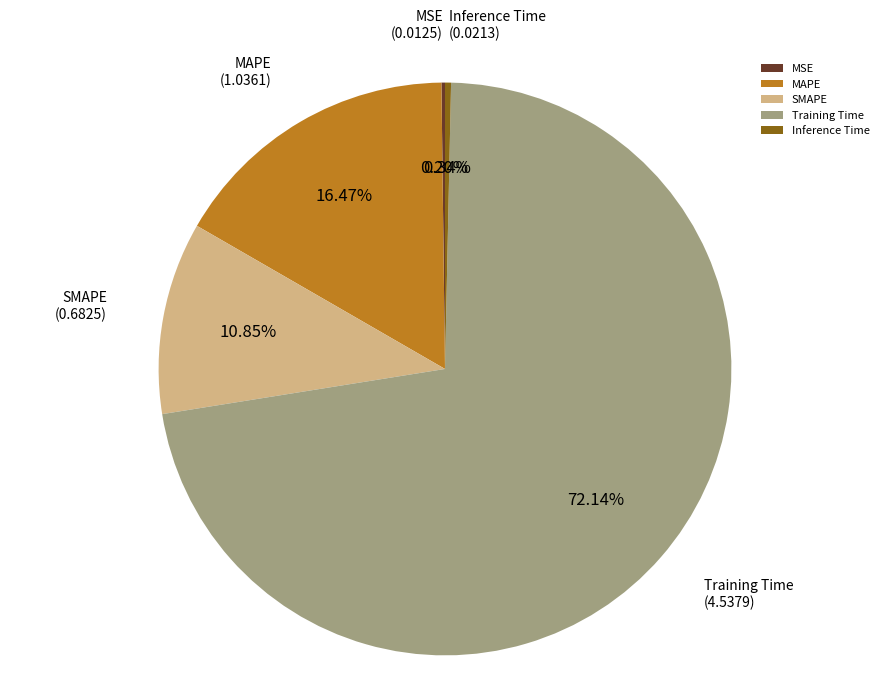

What is the total percentage of Inference Time and MAPE?

16.8%